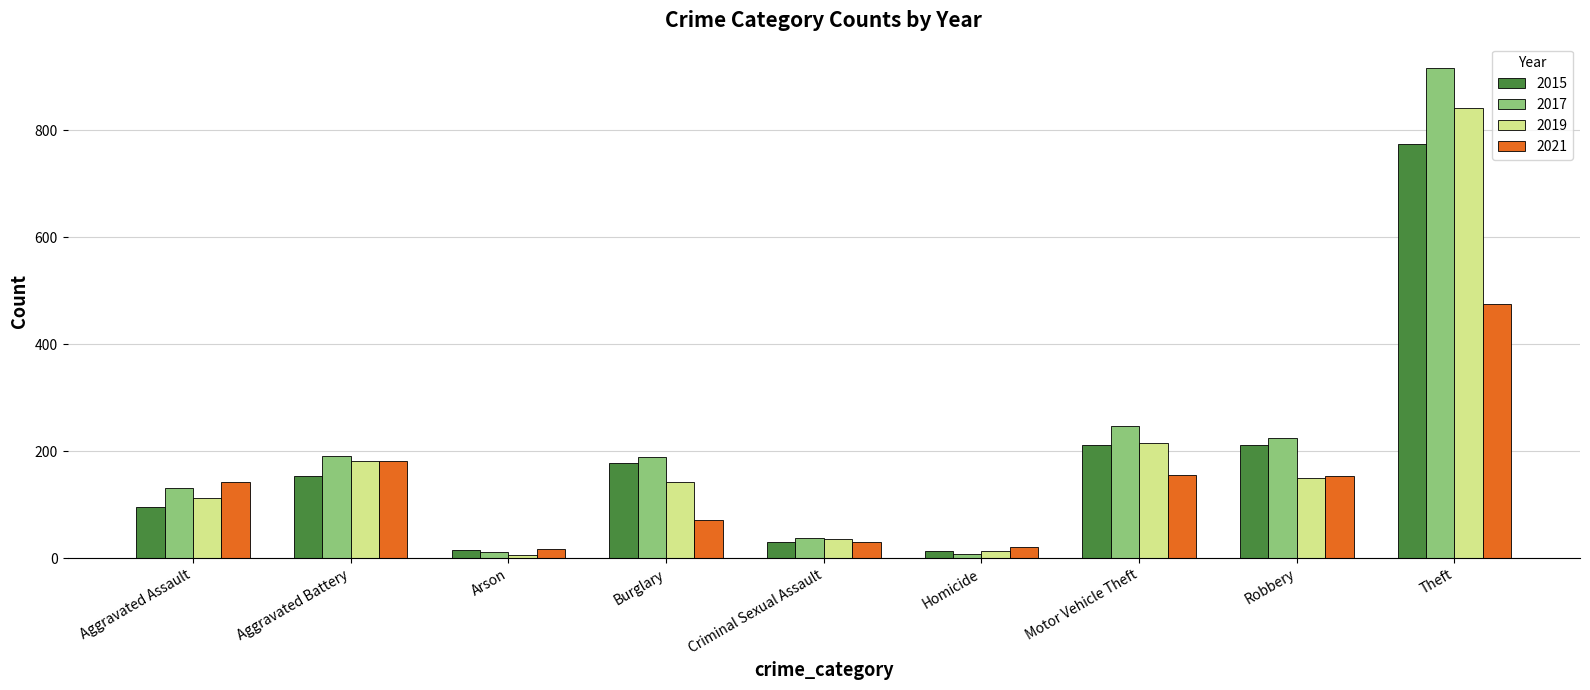

Which series changed the most between Aggravated Assault and Arson?

2021